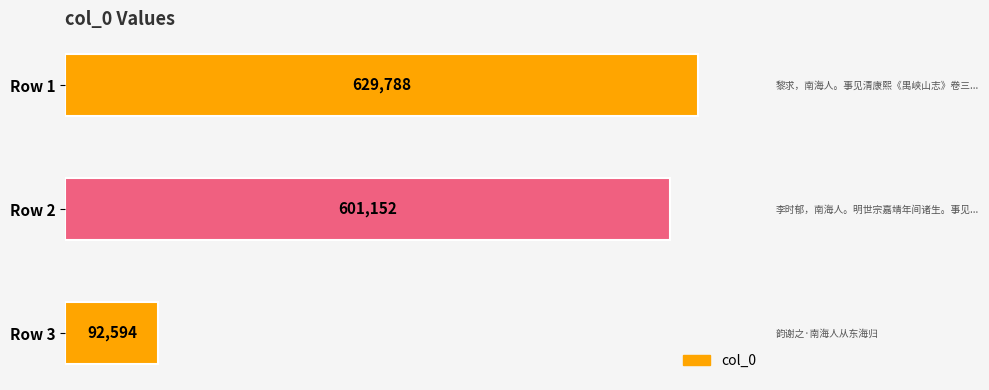

Reading top to bottom, extract all data points from this chart.

629788	601152	92594